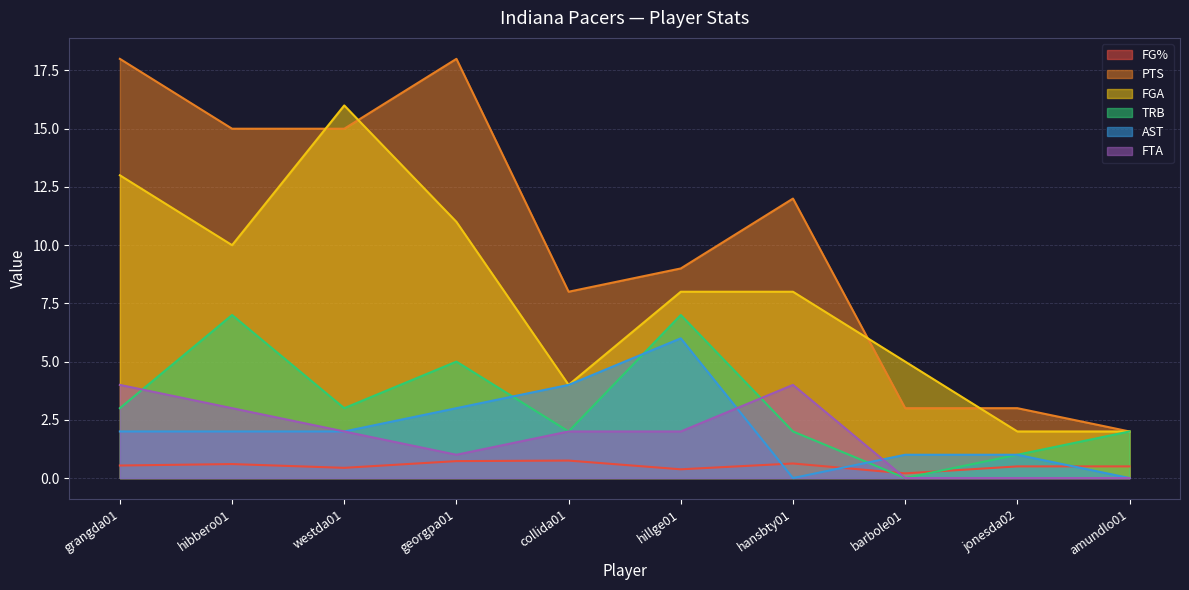

Between grangda01 and hansbty01, which is larger?

hansbty01